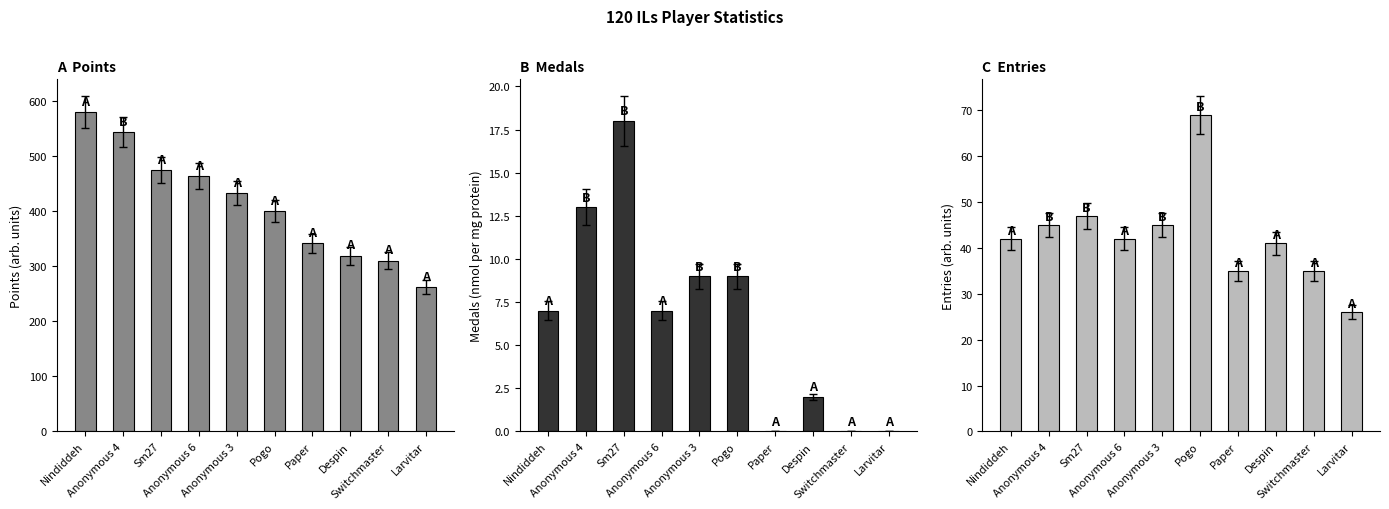

The Entries series shows 69 at Pogo. True or false?

True